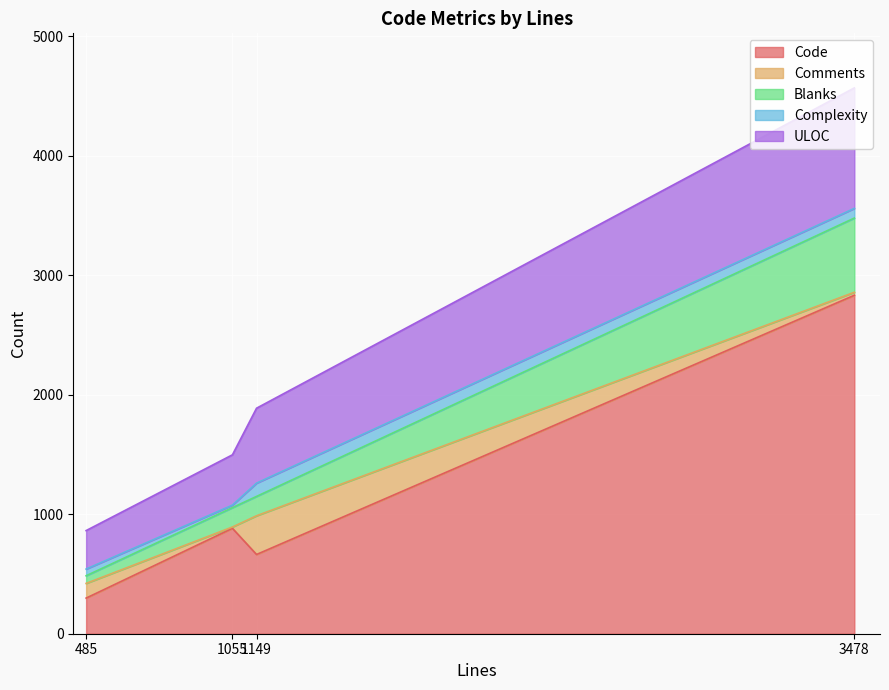

The Blanks series shows 621 at 3478. True or false?

True